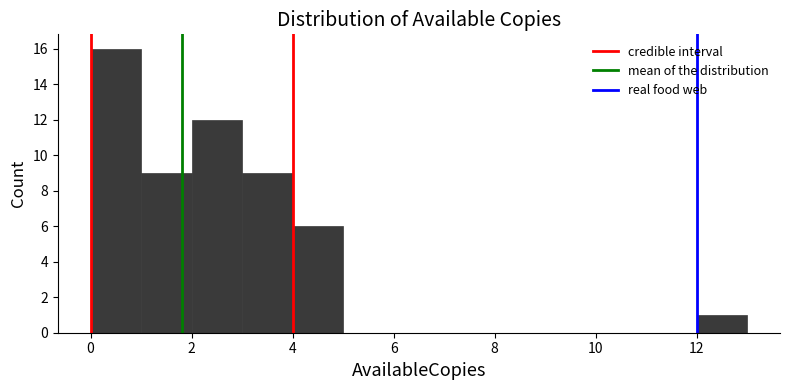

Reading left to right, list every bar in this chart as the range it spans on the x-axis followed by its height. The values are not printed on the chart, so give them approximately, as read against the axis.

0 to 1: 16
1 to 2: 9
2 to 3: 12
3 to 4: 9
4 to 5: 6
5 to 6: 0
6 to 7: 0
7 to 8: 0
8 to 9: 0
9 to 10: 0
10 to 11: 0
11 to 12: 0
12 to 13: 1